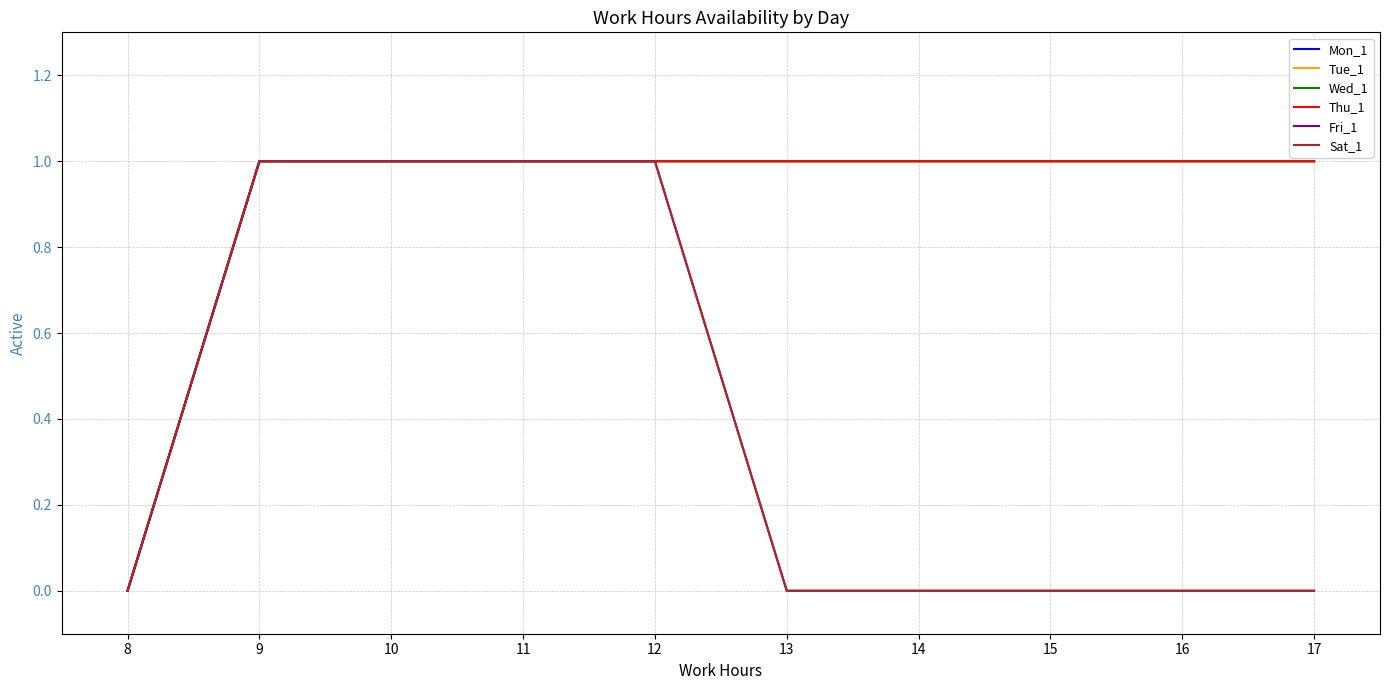

The Fri_1 series shows 0 at 13. True or false?

False